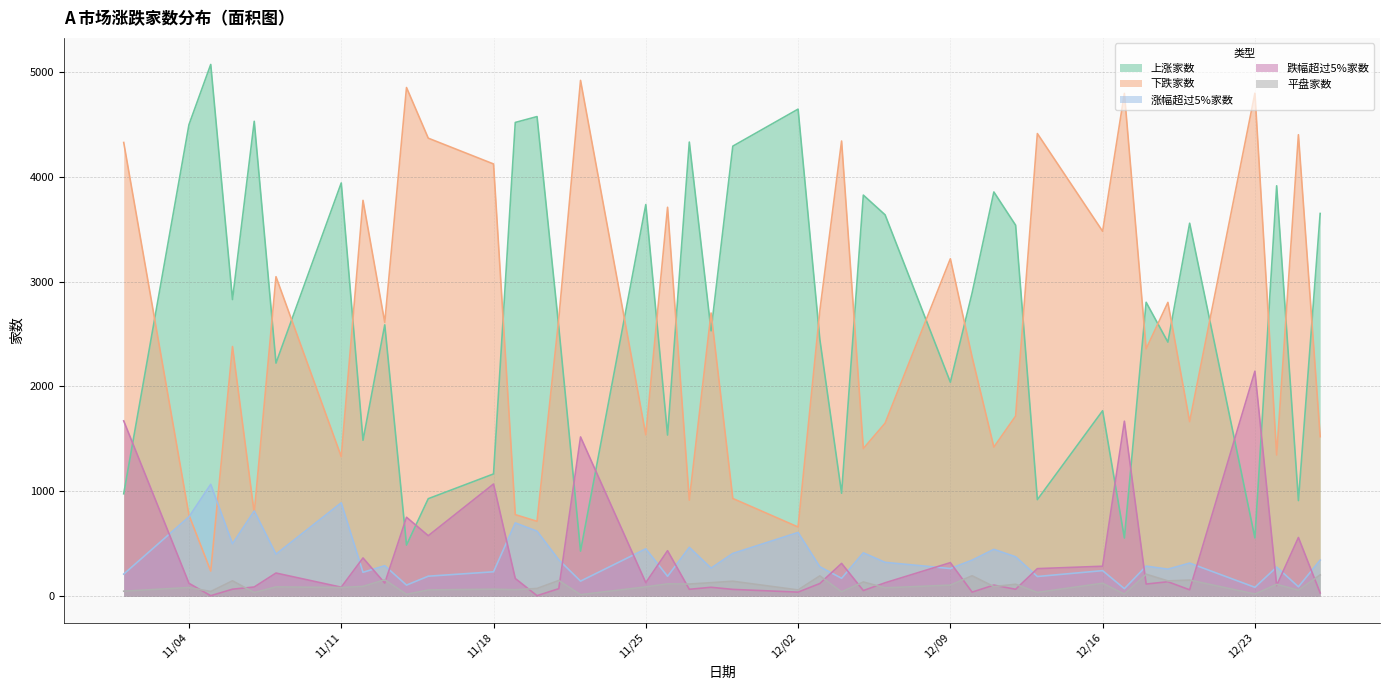

Where is the first local minimum for 下跌家数?

20241105